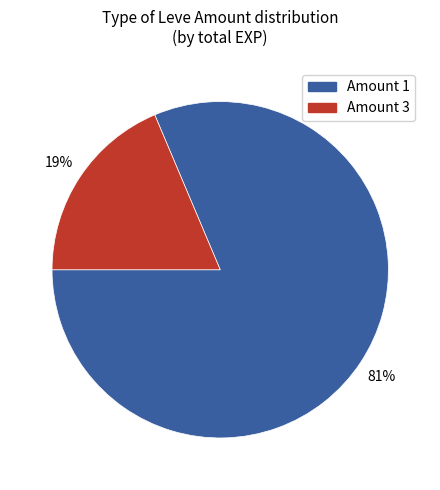

Which has a higher value, Amount 3 or Amount 1?

Amount 1